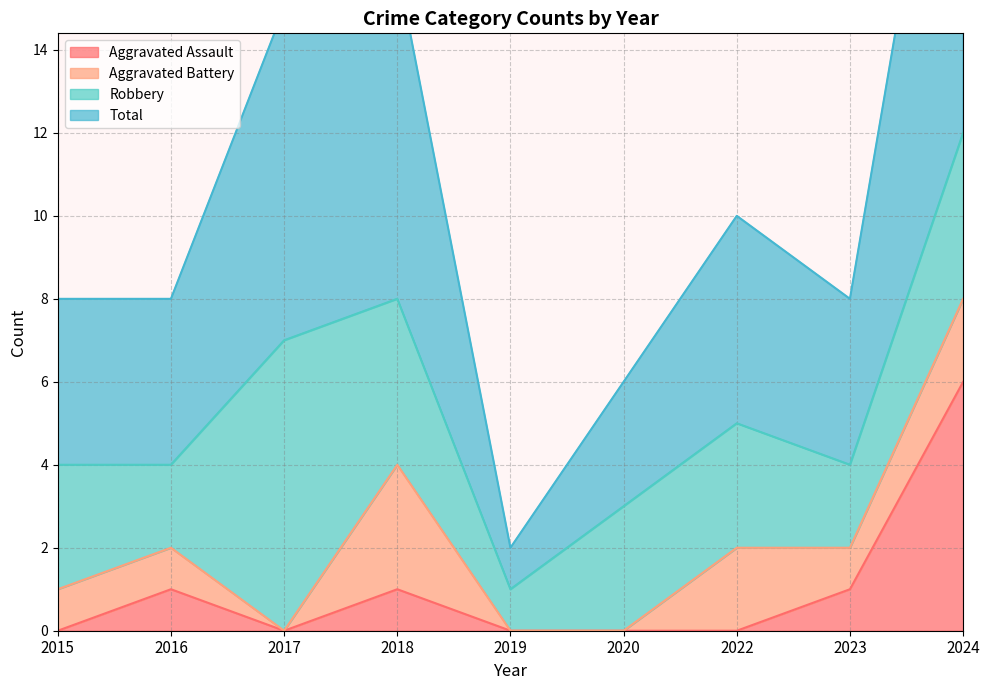

At which label is Aggravated Assault closest to 3?

2016